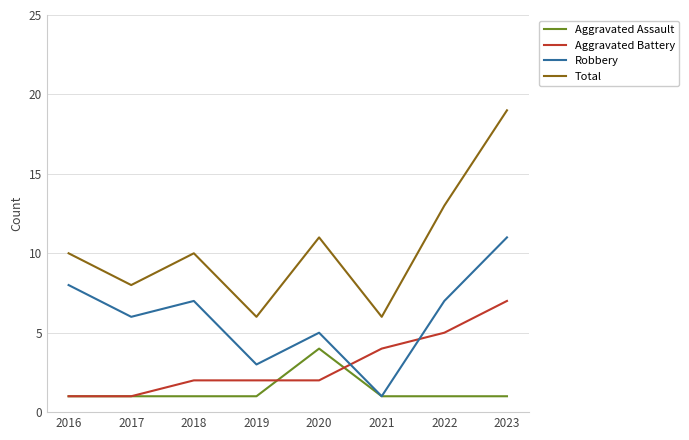

Which series has the widest spread of values?

Total